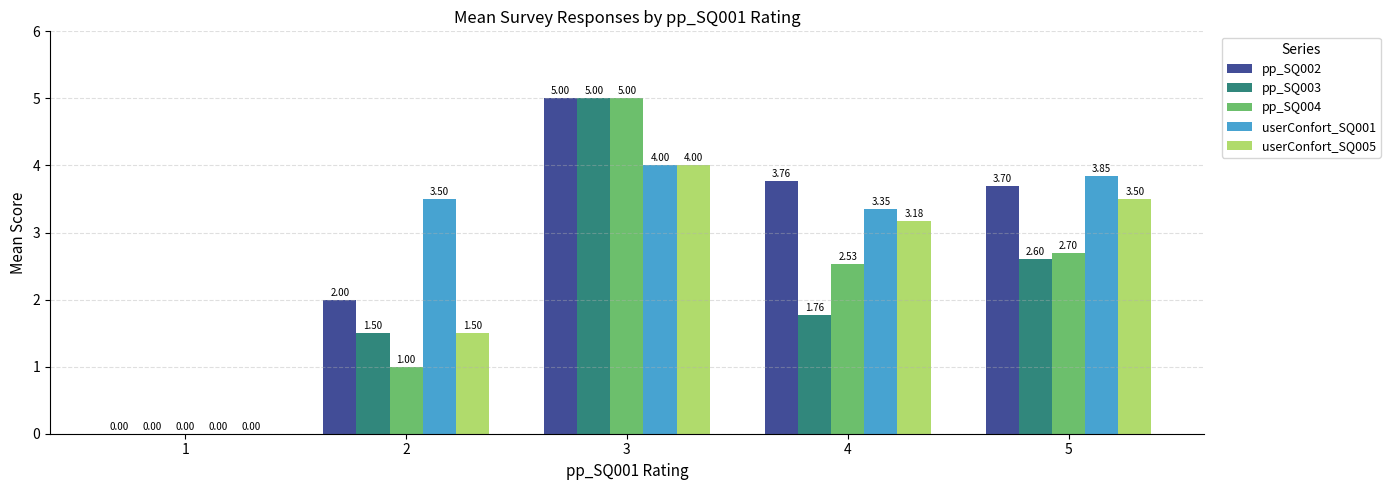

How many data points in userConfort_SQ005 are above 3?

3